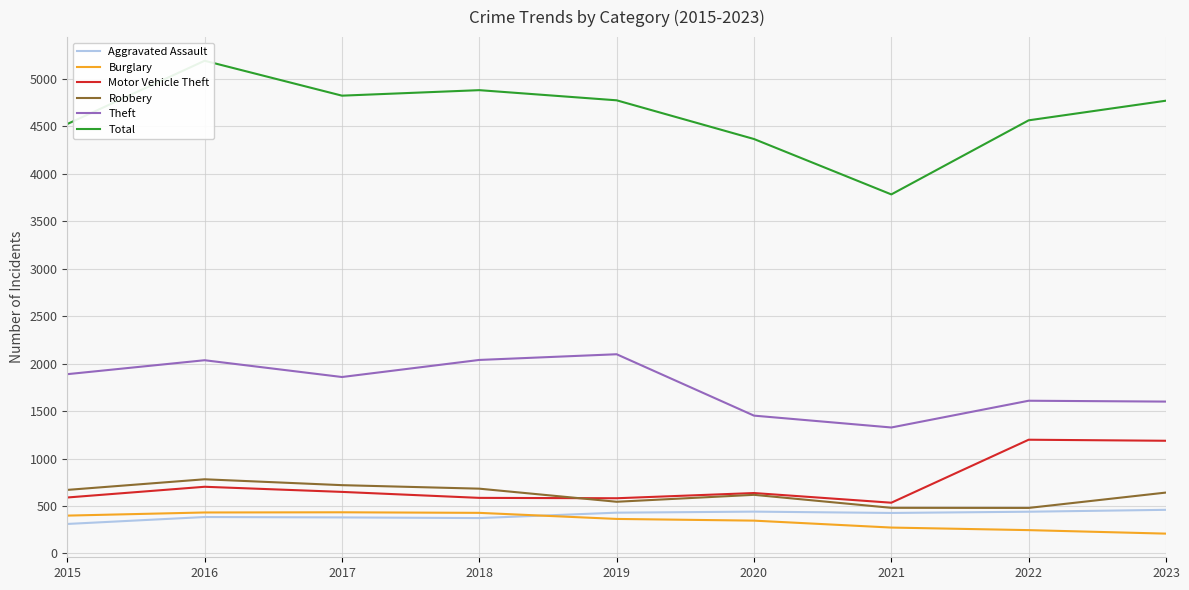

What are all the series names shown in the legend?

Aggravated Assault, Burglary, Motor Vehicle Theft, Robbery, Theft, Total